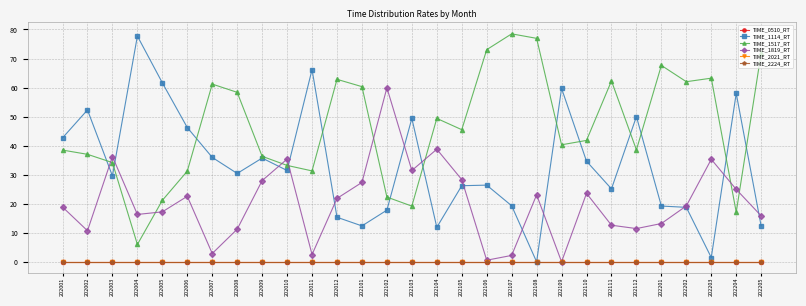

Is it true that TIME_1114_RT equals 12.3 at 202205?

True